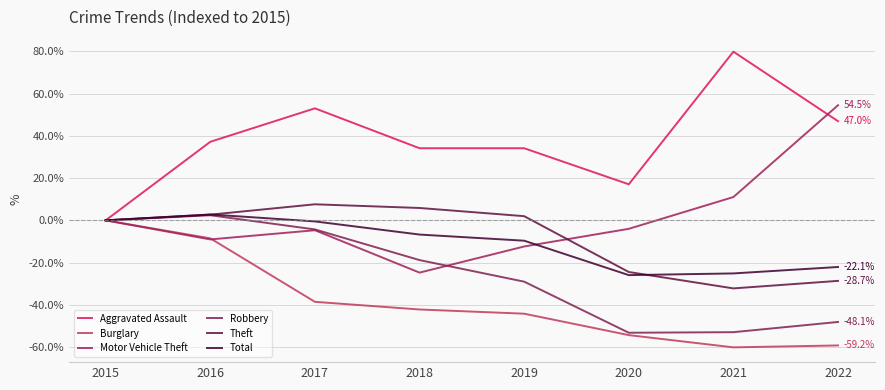

How many lines are shown in the chart?

6